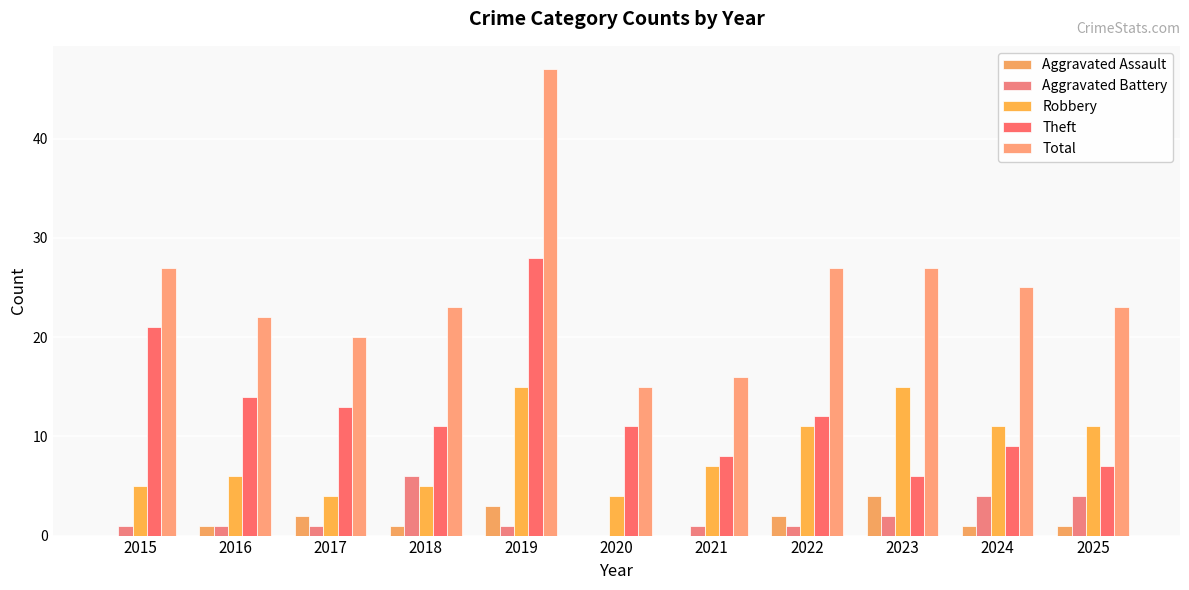

What is the total value across all series at 2018?

46